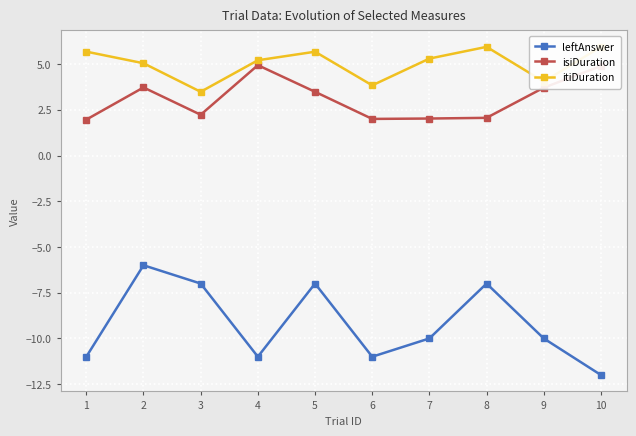

Where is the first local minimum for leftAnswer?

4